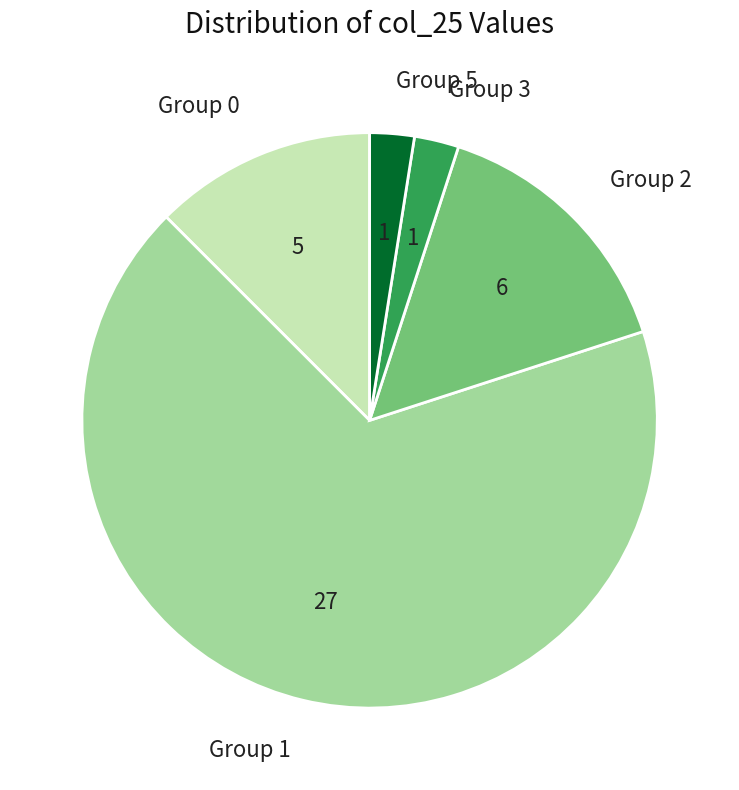

Combined, do Group 3 and Group 1 account for over 50%?

Yes